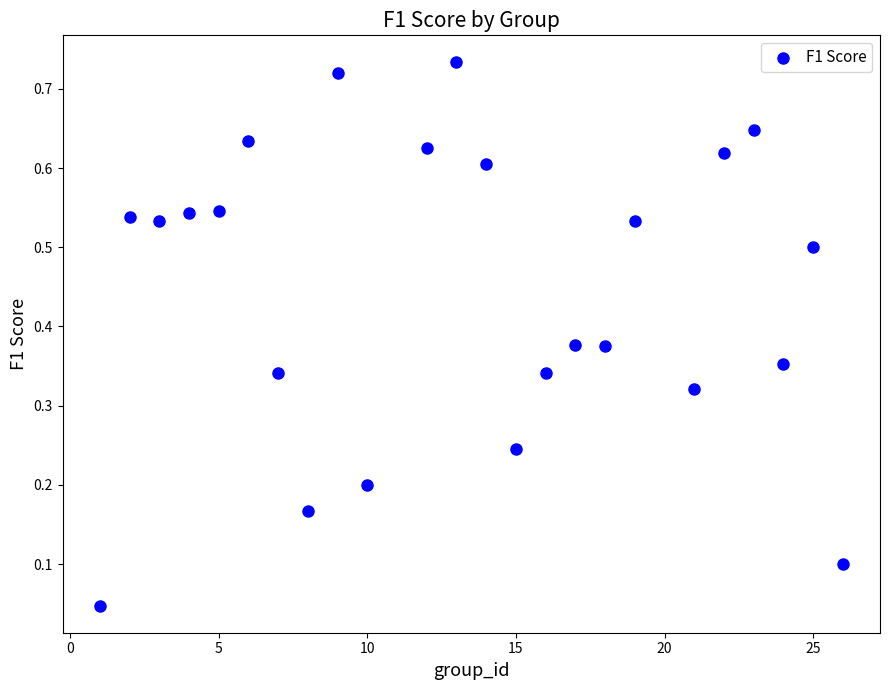

What is the range of X values (max minus min)?

25.0